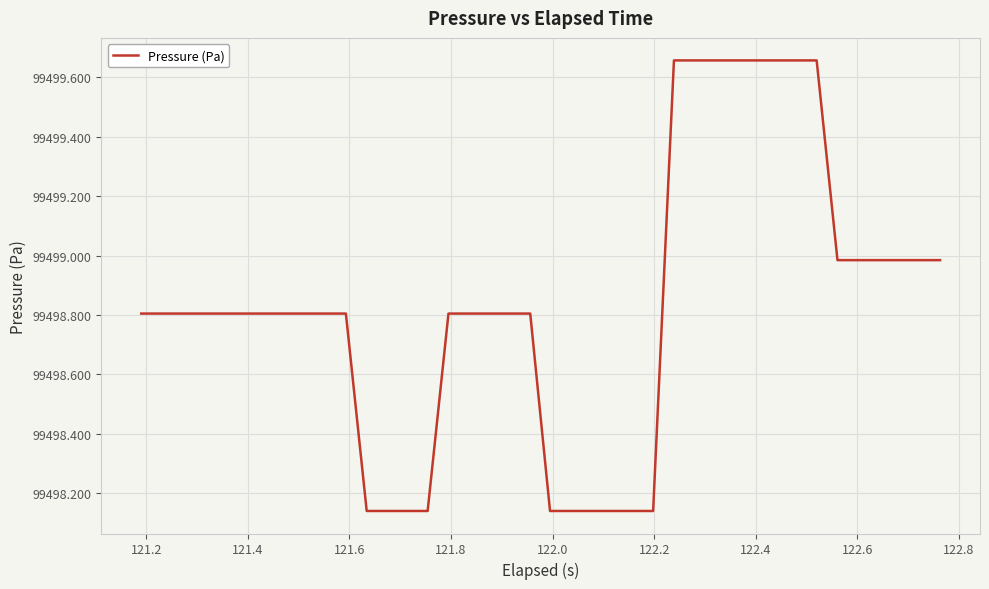

What is the difference between the maximum and minimum values?

1.5